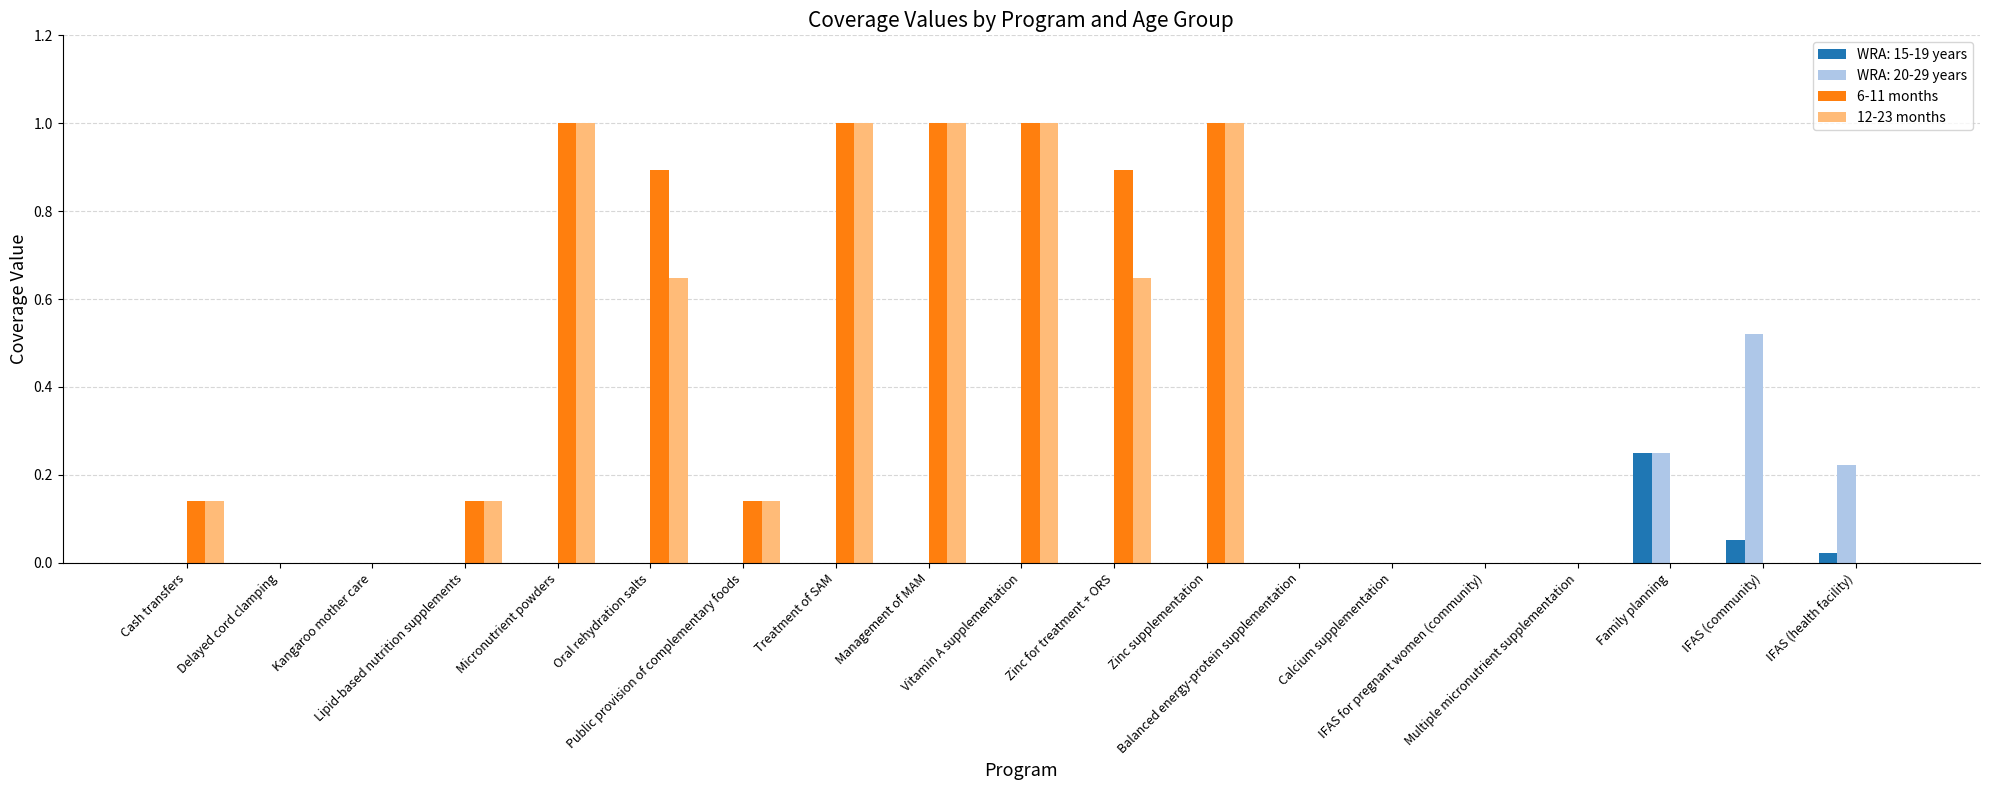

How many data points does each series have?

19